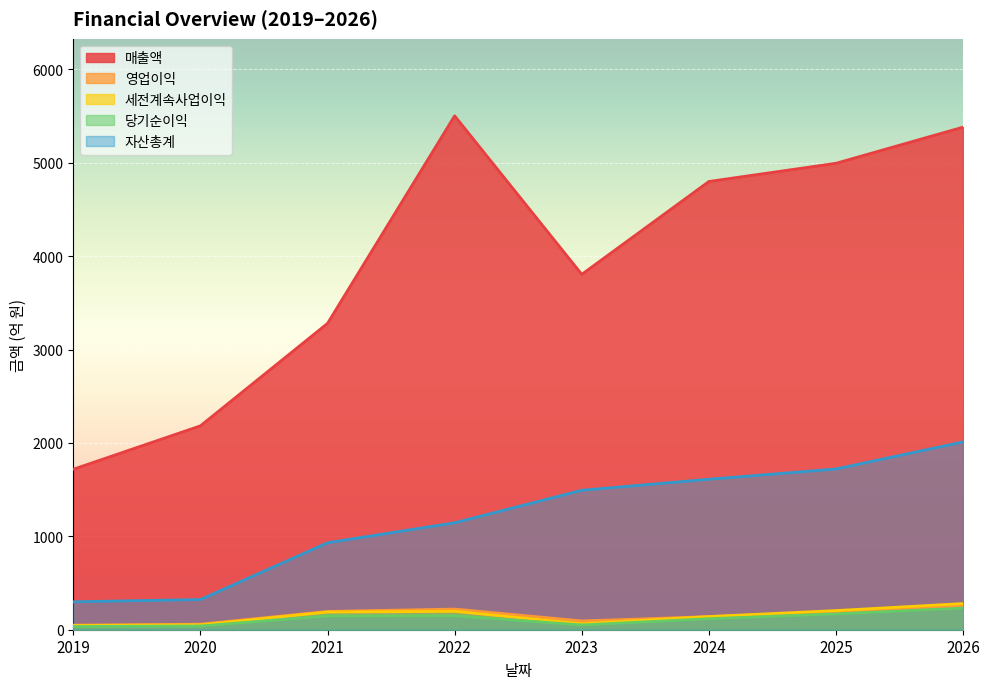

Is the value of 영업이익 at 2024 greater than the value of 자산총계 at 2021?

No